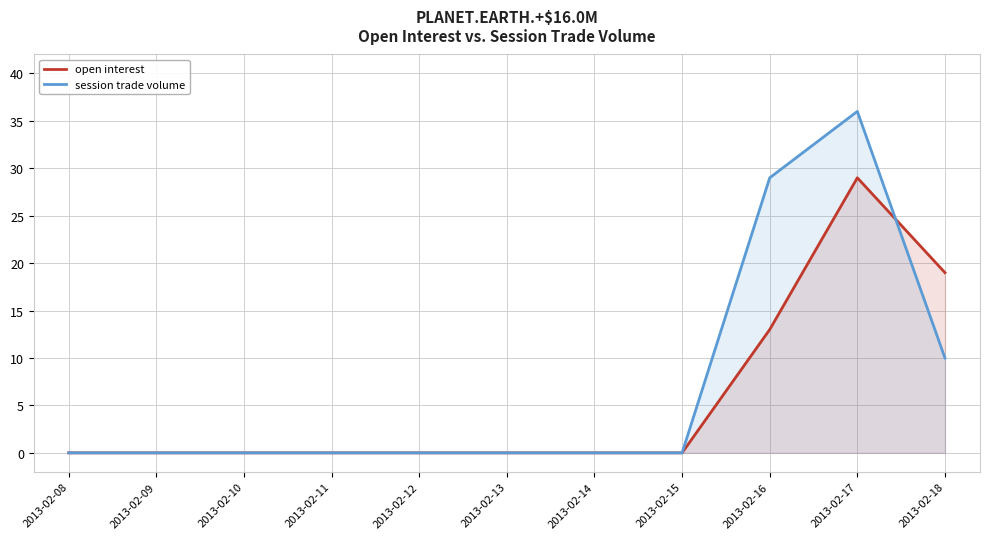

How many intersections are there between session trade volume and open interest?

1